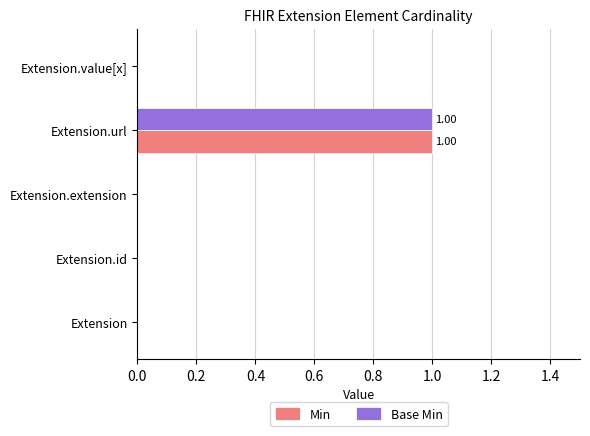

At which category is the sum across all series the highest?

Extension.url